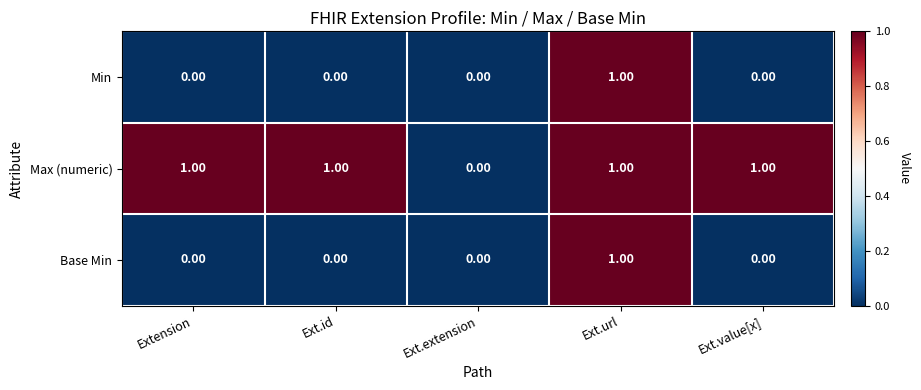

What is the greatest value displayed?

1